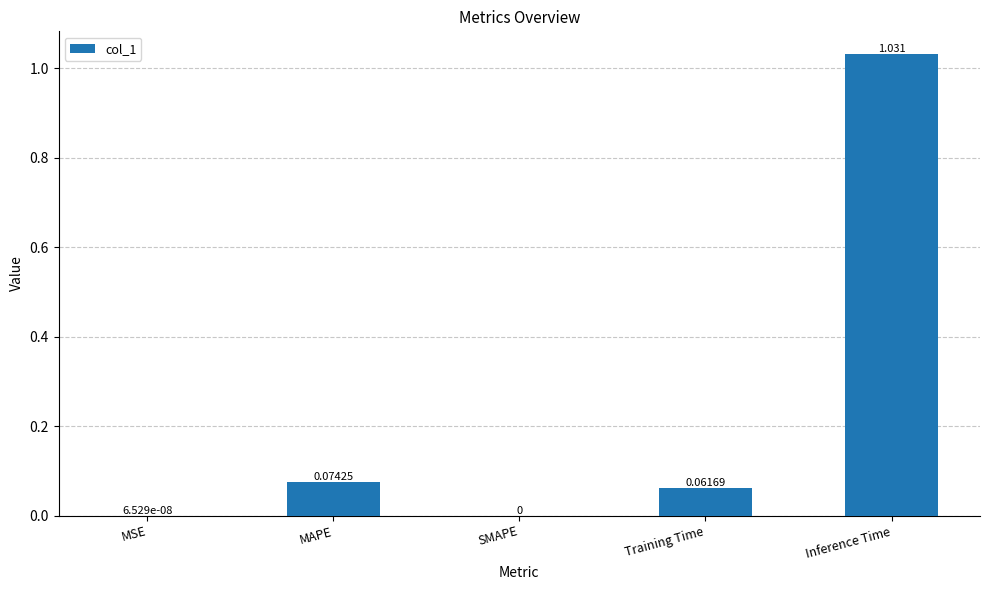

The value at SMAPE is 0.6. True or false?

False